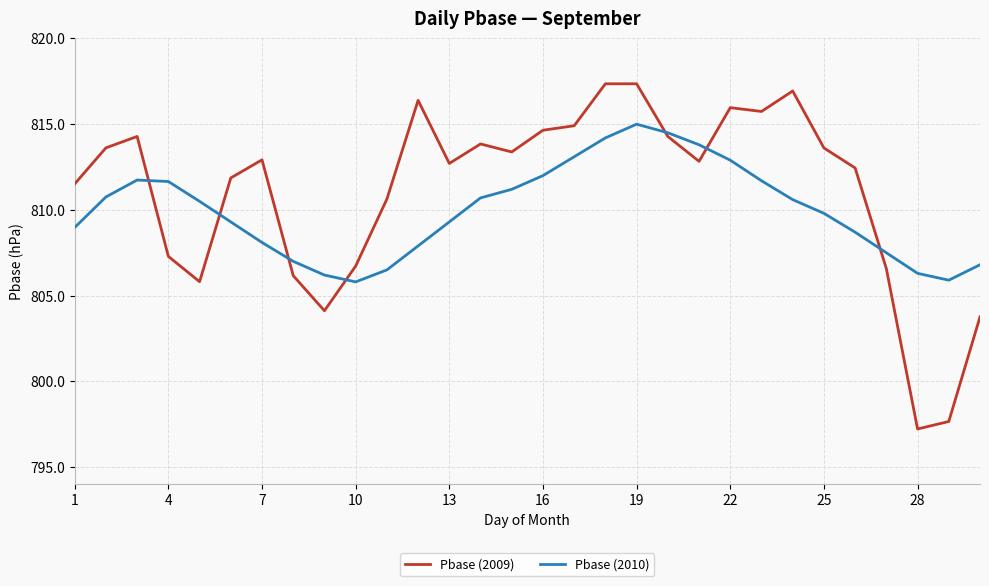

After their last crossing, which series has the higher values: Pbase (2010) or Pbase (2009)?

Pbase (2010)